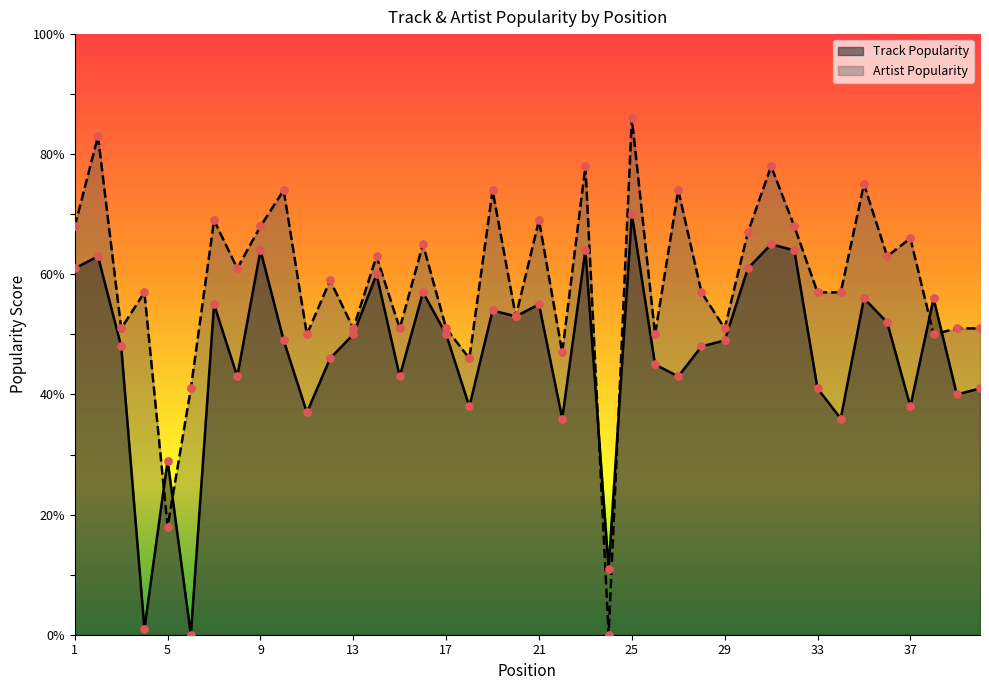

What is the total value across all series at 5?

47